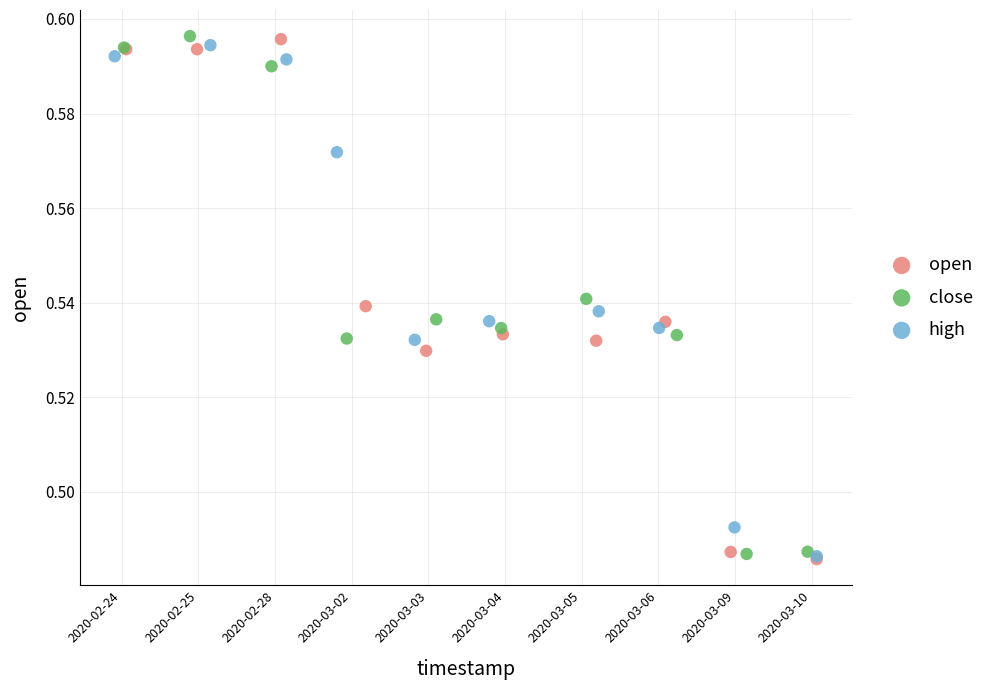

What are all the series names shown in the legend?

open, close, high